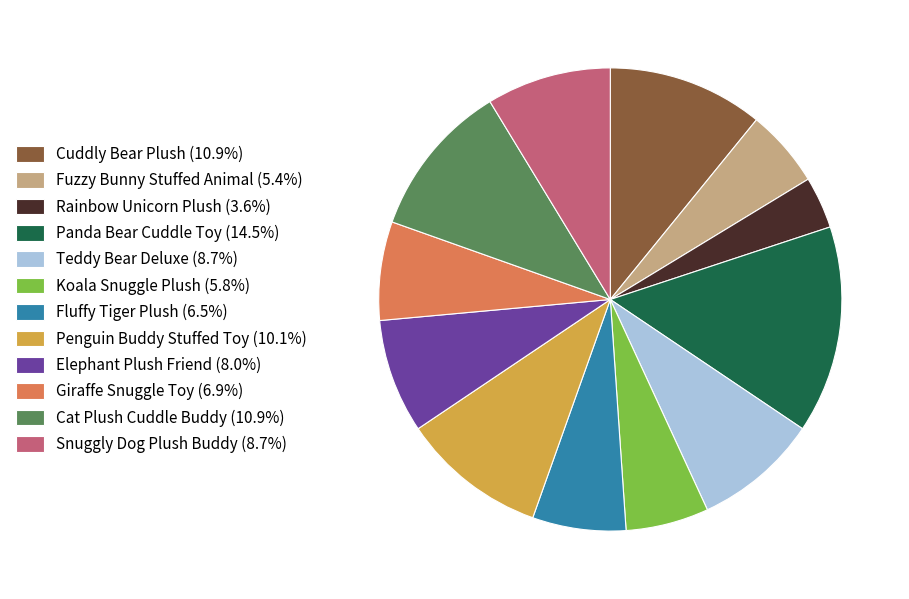

Does any single category account for the majority?

No